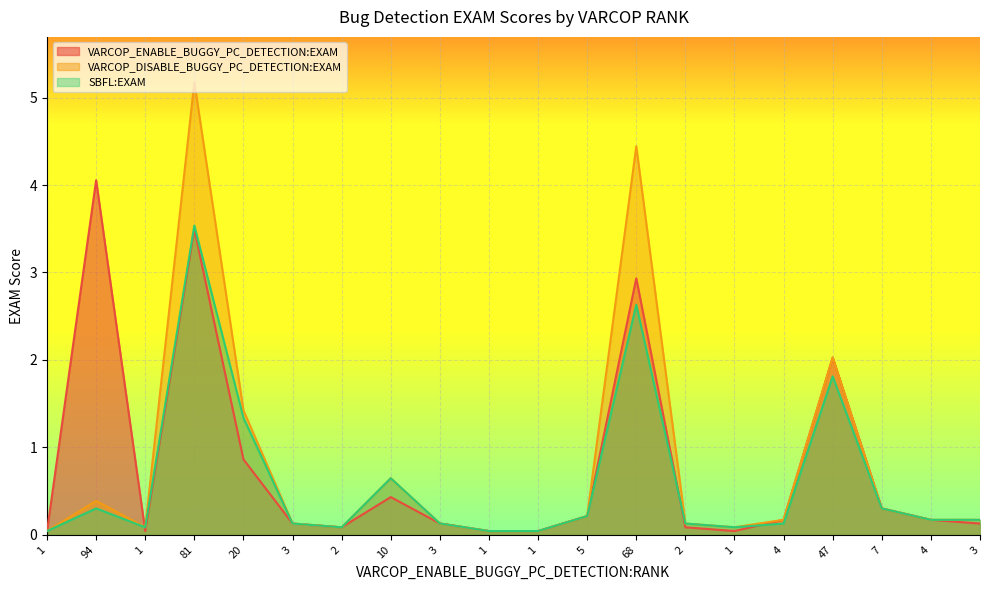

Reading right to left, list all the values displayed in this chart.

VARCOP_ENABLE_BUGGY_PC_DETECTION:EXAM: 3=0.1	4=0.2	7=0.3	47=2.0	4=0.2	1=0.0	2=0.1	68=2.9	5=0.2	1=0.0	1=0.0	3=0.1	10=0.4	2=0.1	3=0.1	20=0.9	81=3.5	1=0.0	94=4.1	1=0.0
VARCOP_DISABLE_BUGGY_PC_DETECTION:EXAM: 3=0.2	4=0.2	7=0.3	47=2.0	4=0.2	1=0.1	2=0.1	68=4.4	5=0.2	1=0.0	1=0.0	3=0.1	10=0.6	2=0.1	3=0.1	20=1.4	81=5.2	1=0.1	94=0.4	1=0.0
SBFL:EXAM: 3=0.2	4=0.2	7=0.3	47=1.8	4=0.1	1=0.1	2=0.1	68=2.6	5=0.2	1=0.0	1=0.0	3=0.1	10=0.6	2=0.1	3=0.1	20=1.3	81=3.5	1=0.1	94=0.3	1=0.0